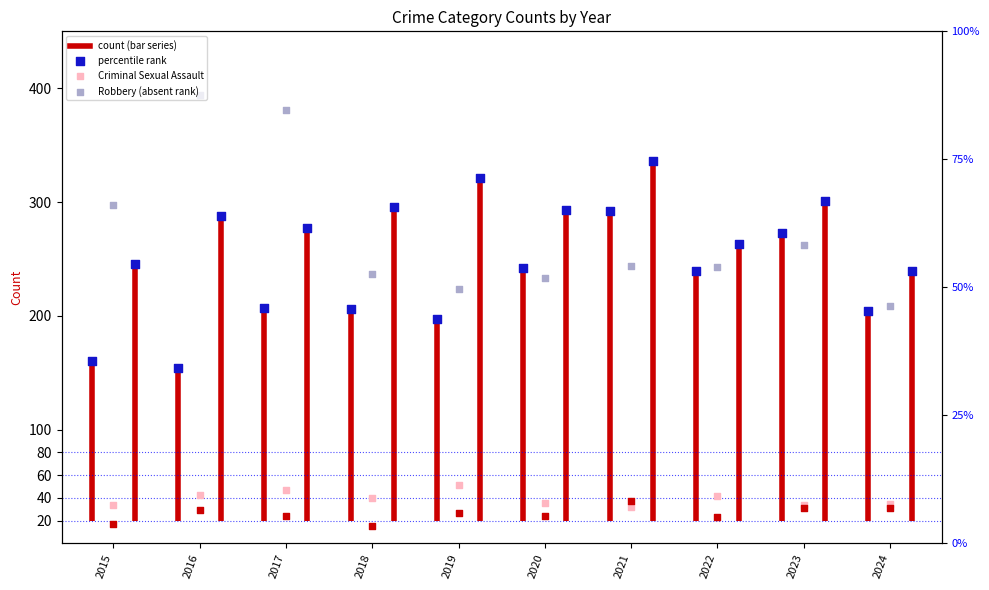

Is the value of Robbery at 2021 greater than the value of Criminal Sexual Assault at 2018?

Yes